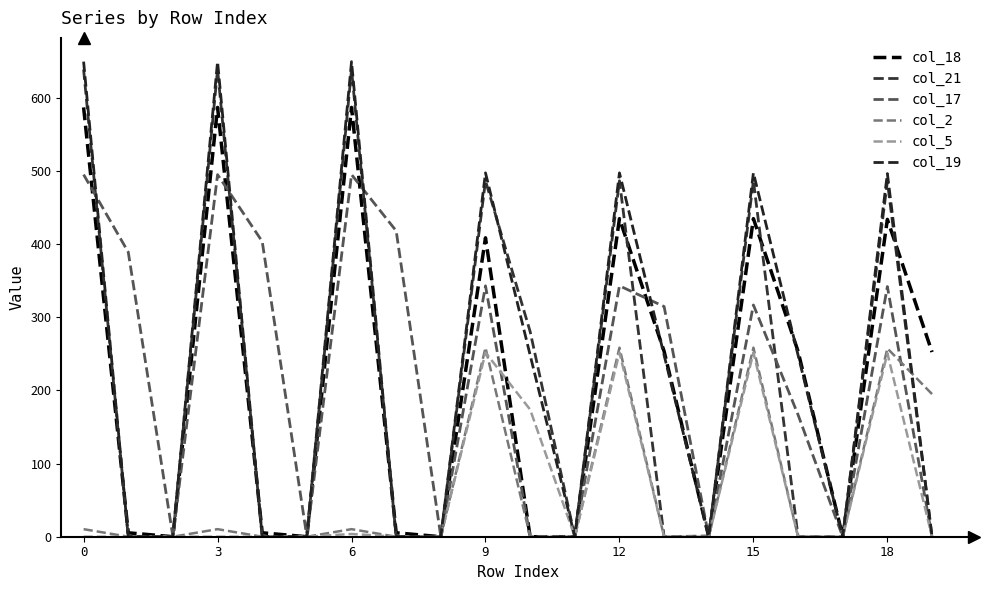

Is this an area chart (filled region under the line)?

No